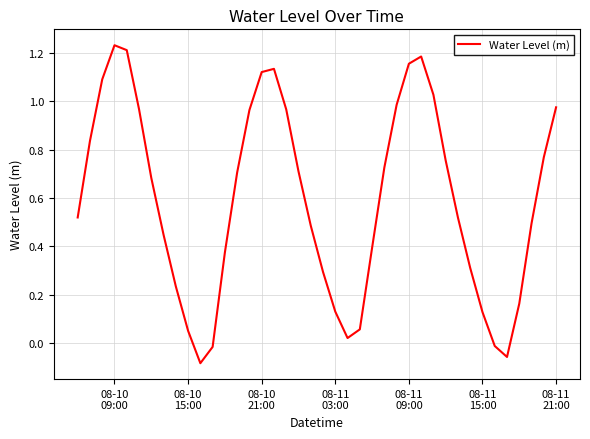

Does the chart have visible grid lines?

Yes